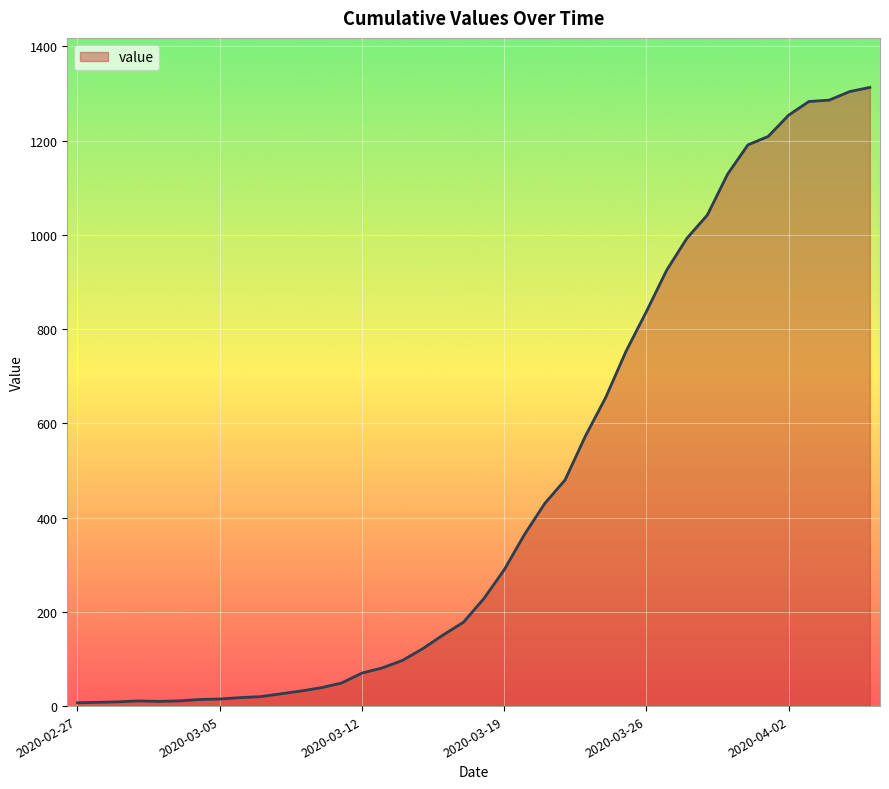

How many lines are shown in the chart?

1